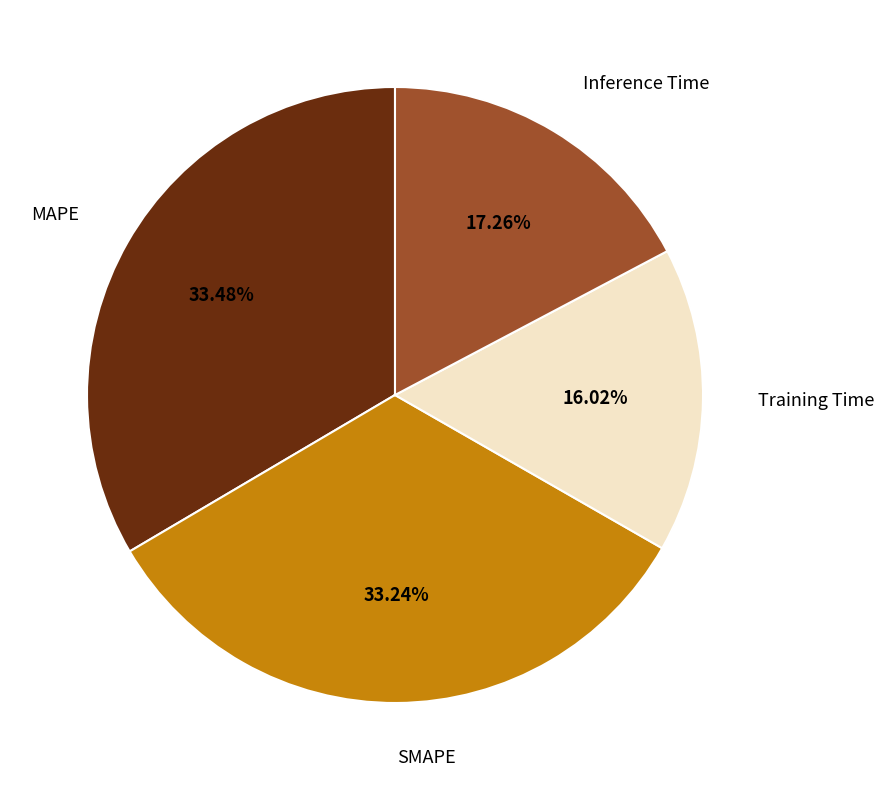

To the nearest percent, what is the difference between the Inference Time and MAPE slice percentages?

16%